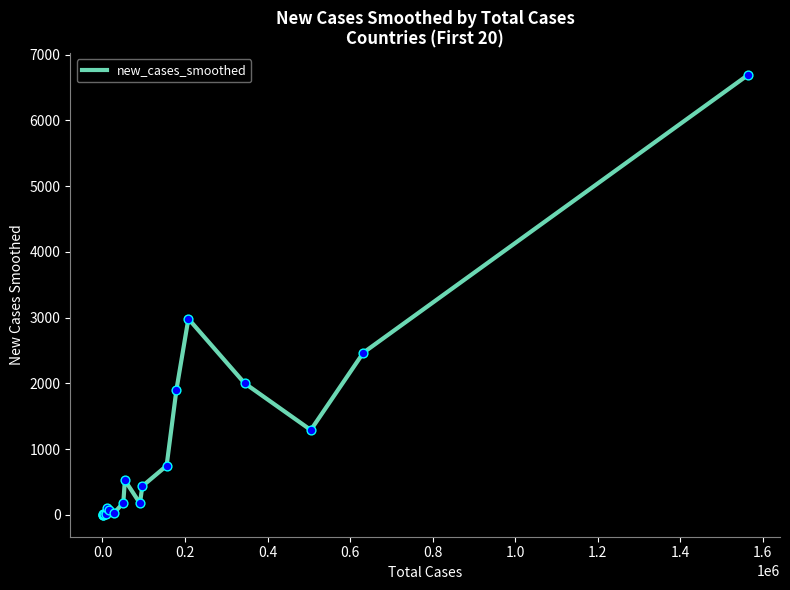

What is the difference between the maximum and minimum values?

6688.0